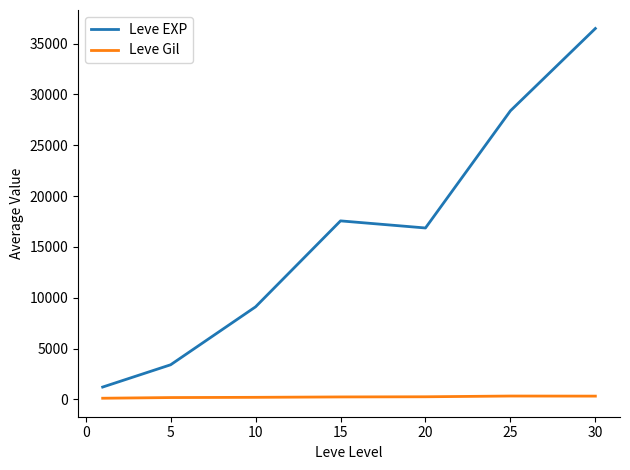

Which series has the largest range (max minus min)?

Leve EXP